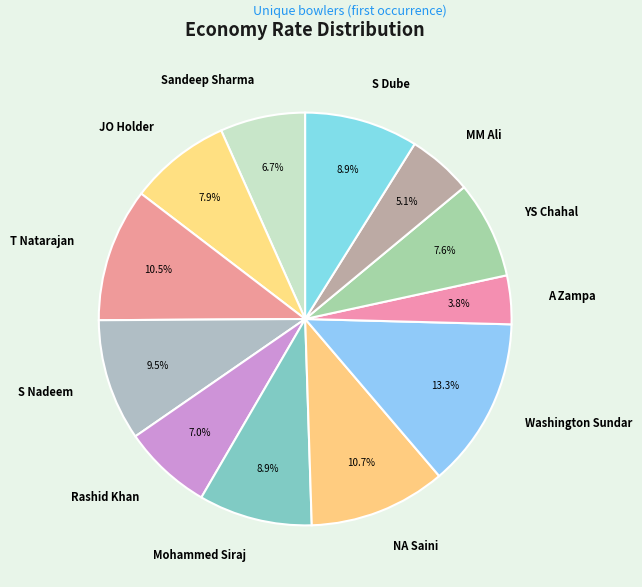

Is it true that S Dube is 16% of the pie?

False